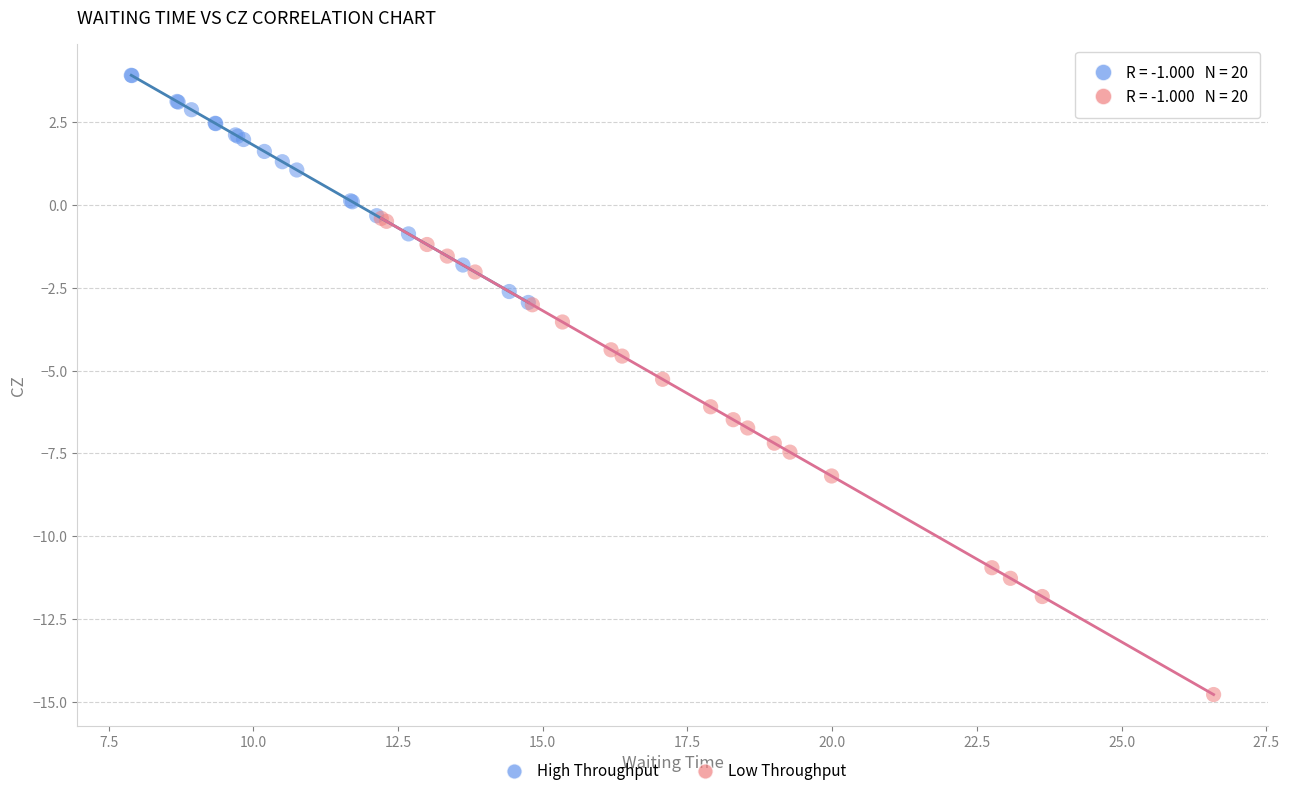

Which series reaches the maximum Y coordinate?

High Throughput